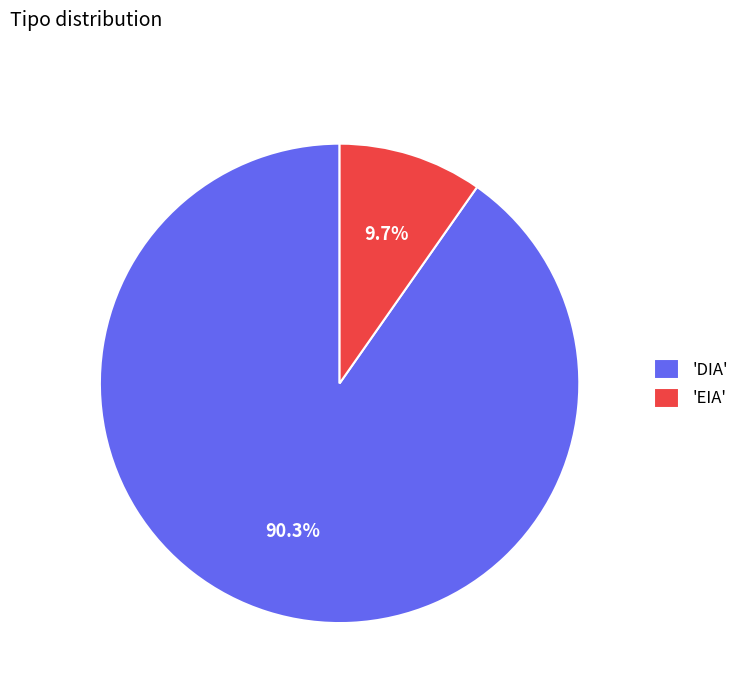

Count the number of slices in the pie.

2